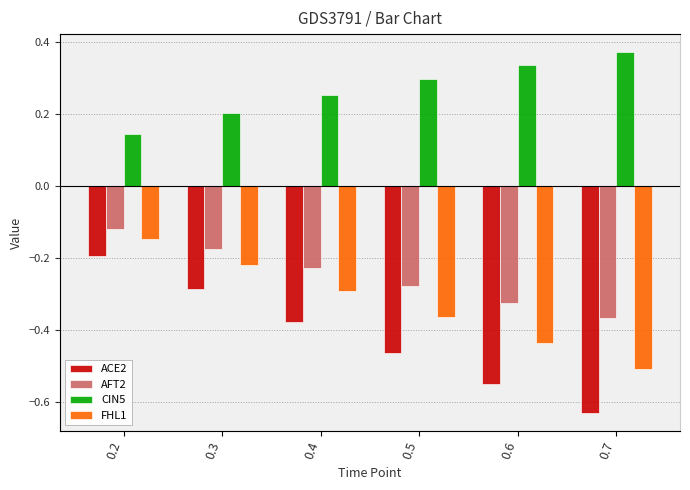

Which series has the largest range (max minus min)?

ACE2